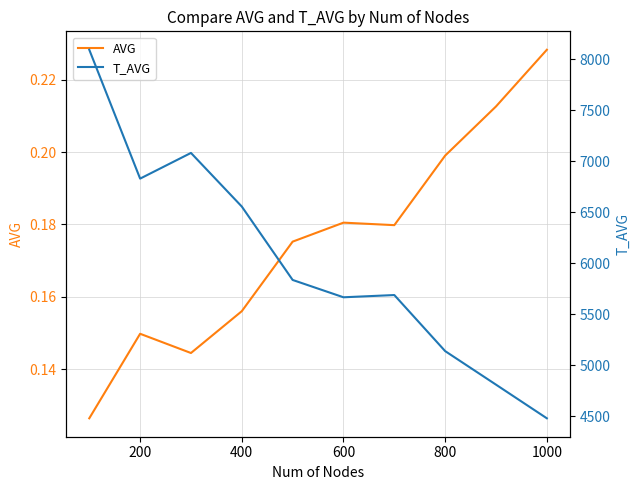

Reading left to right, list all the values displayed in this chart.

AVG: 0.1	0.1	0.1	0.2	0.2	0.2	0.2	0.2	0.2	0.2
T_AVG: 8095.0	6831.0	7083.0	6557.0	5837.0	5667.0	5689.0	5139.0	4810.0	4480.0